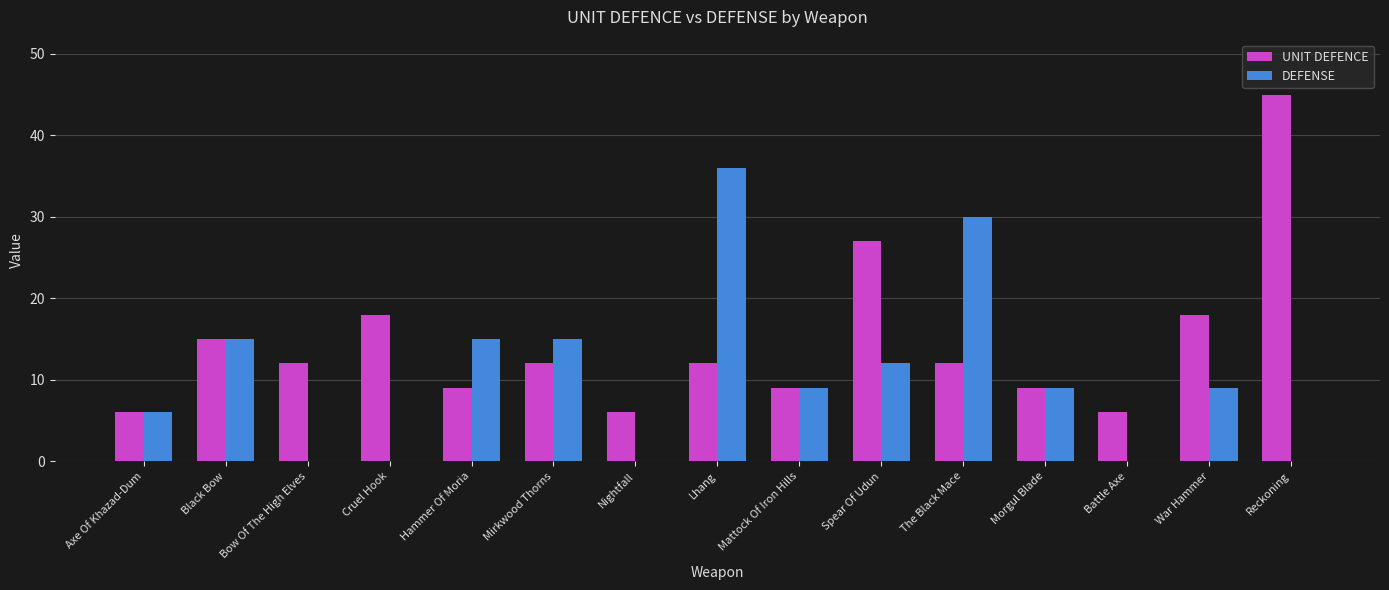

Which series has the largest total across all categories?

UNIT DEFENCE